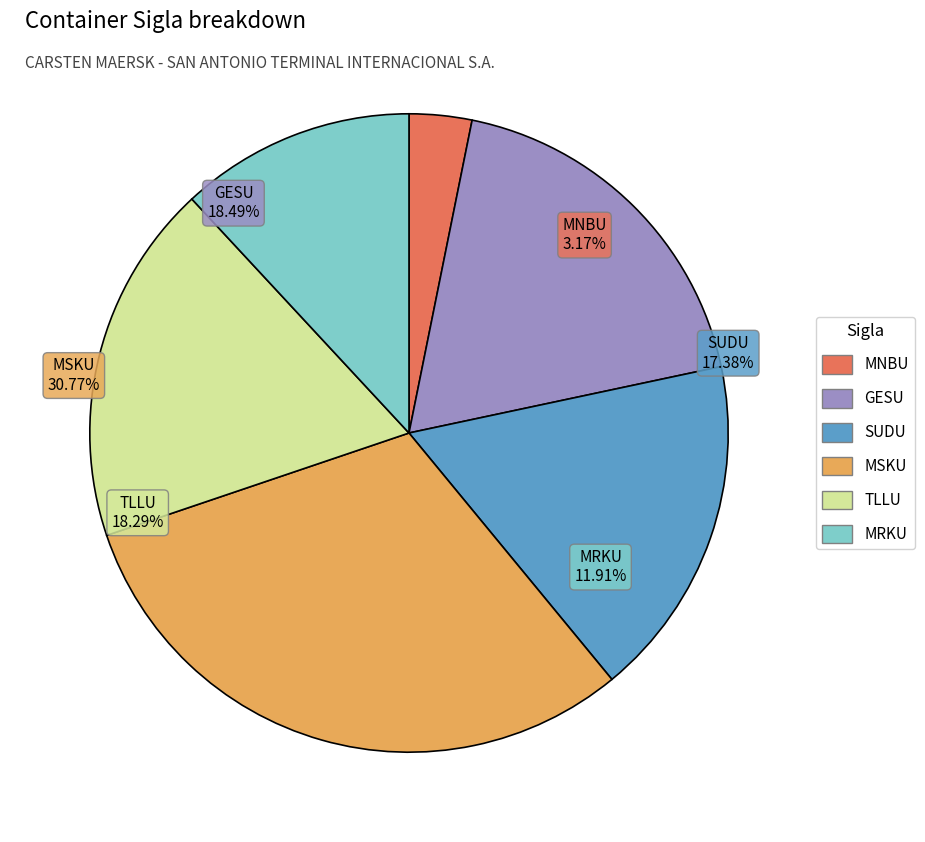

To the nearest percent, what is the average slice percentage?

17%